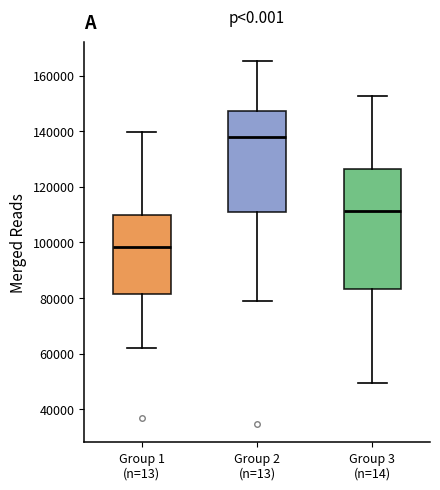

Reading left to right, transcribe this box plot: for each box, give where its median line is, the range the box spans, and where its two whiskers end, as read against the y-axis. The values are not printed on the chart, so give them approximately, as read against the axis.

Group 1 (n=13): median 98000, box 82000 to 110000, whiskers 62000 to 140000
Group 2 (n=13): median 138000, box 112000 to 148000, whiskers 78000 to 166000
Group 3 (n=14): median 112000, box 84000 to 126000, whiskers 50000 to 152000